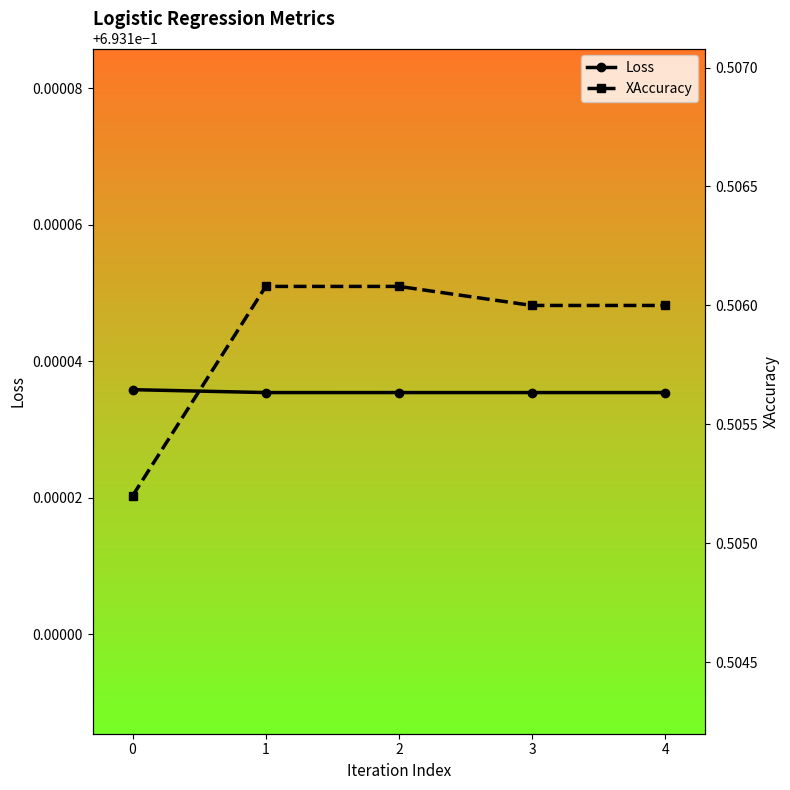

Which series has the largest total across all categories?

Loss